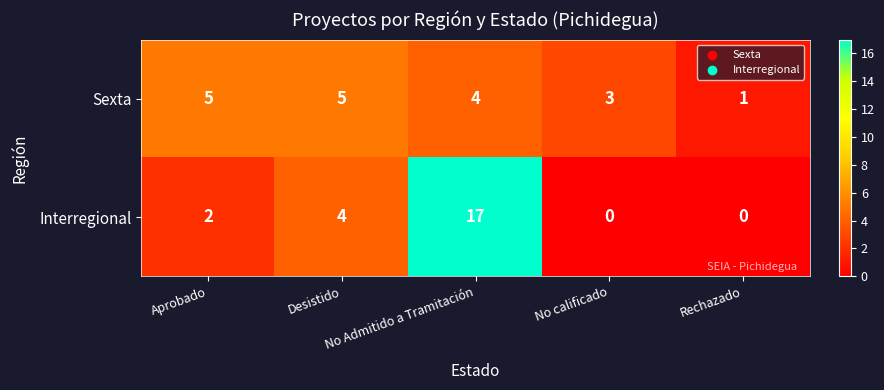

How many Interregional values are between 0 and 4?

4